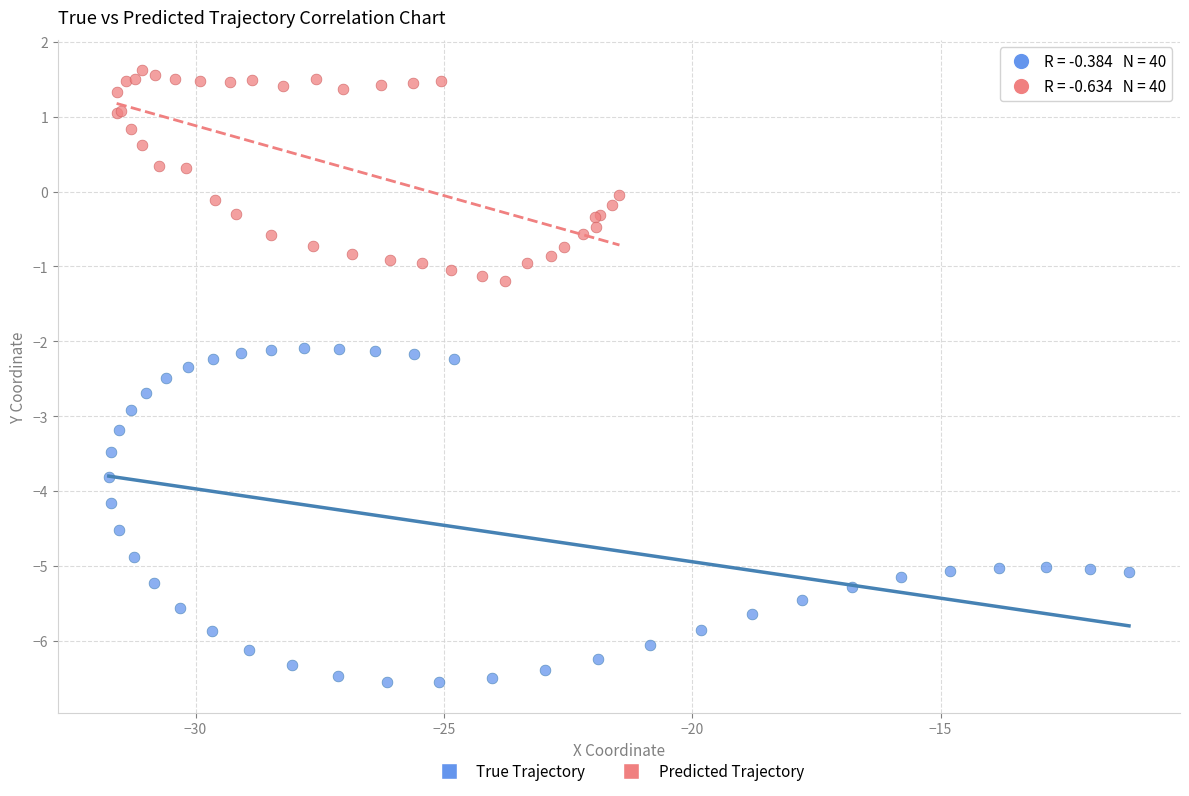

Which series reaches the maximum Y coordinate?

Predicted Trajectory